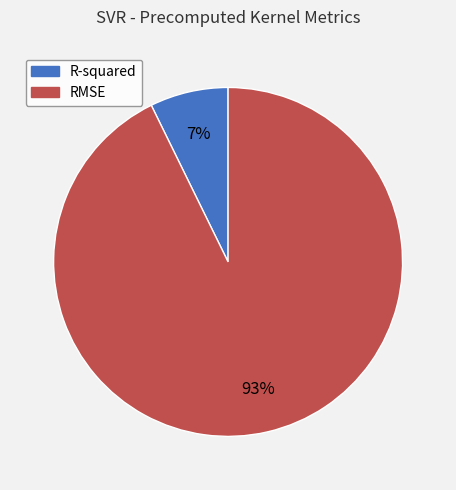

Count the number of slices in the pie.

2